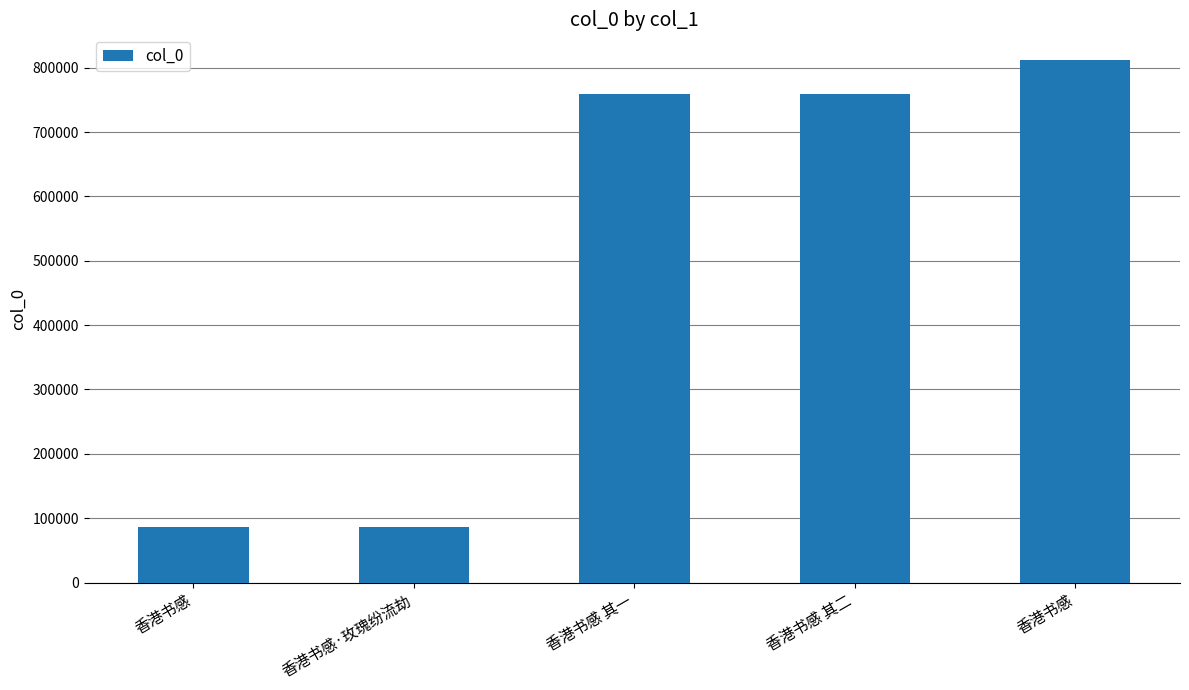

At which category does the chart reach its peak across all series?

香港书感